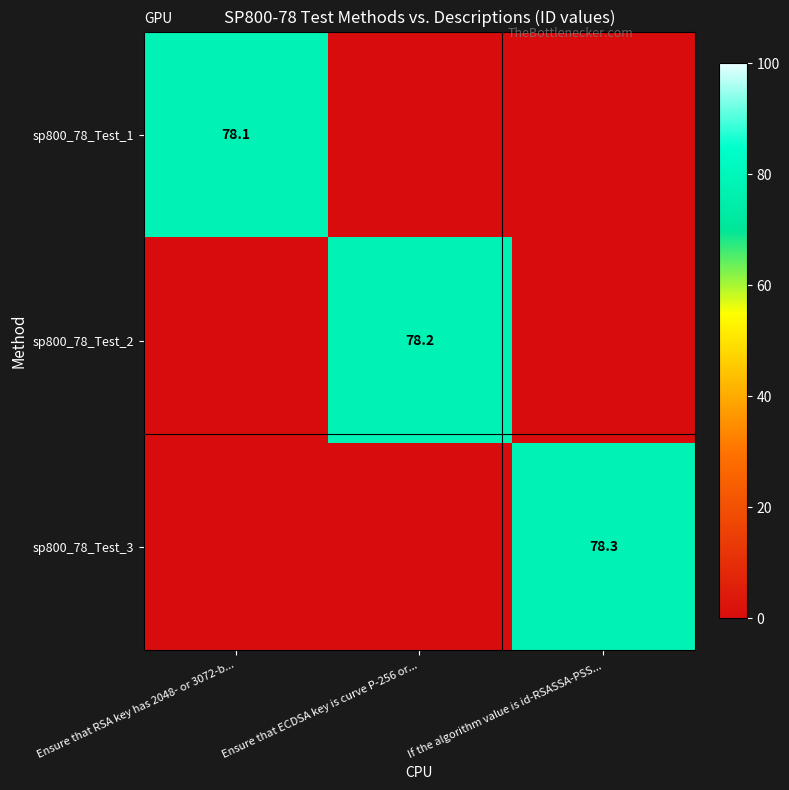

The value of sp800_78_Test_3 at If the algorithm value is id-RSASSA-PSS... is 78.3. True or false?

True